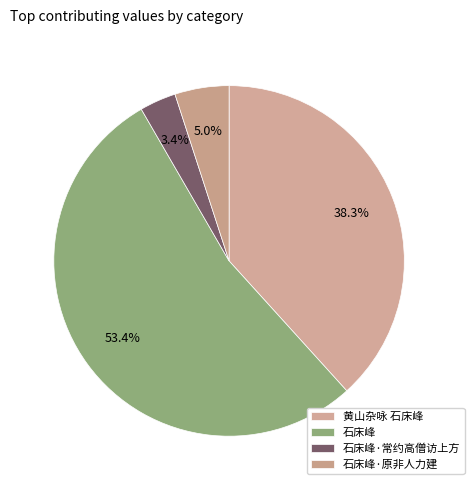

How many slices are in this pie chart?

4